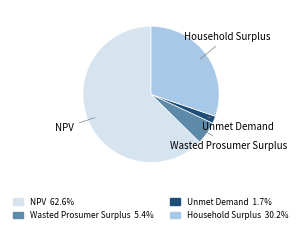

Which slice is the smallest?

Unmet Demand